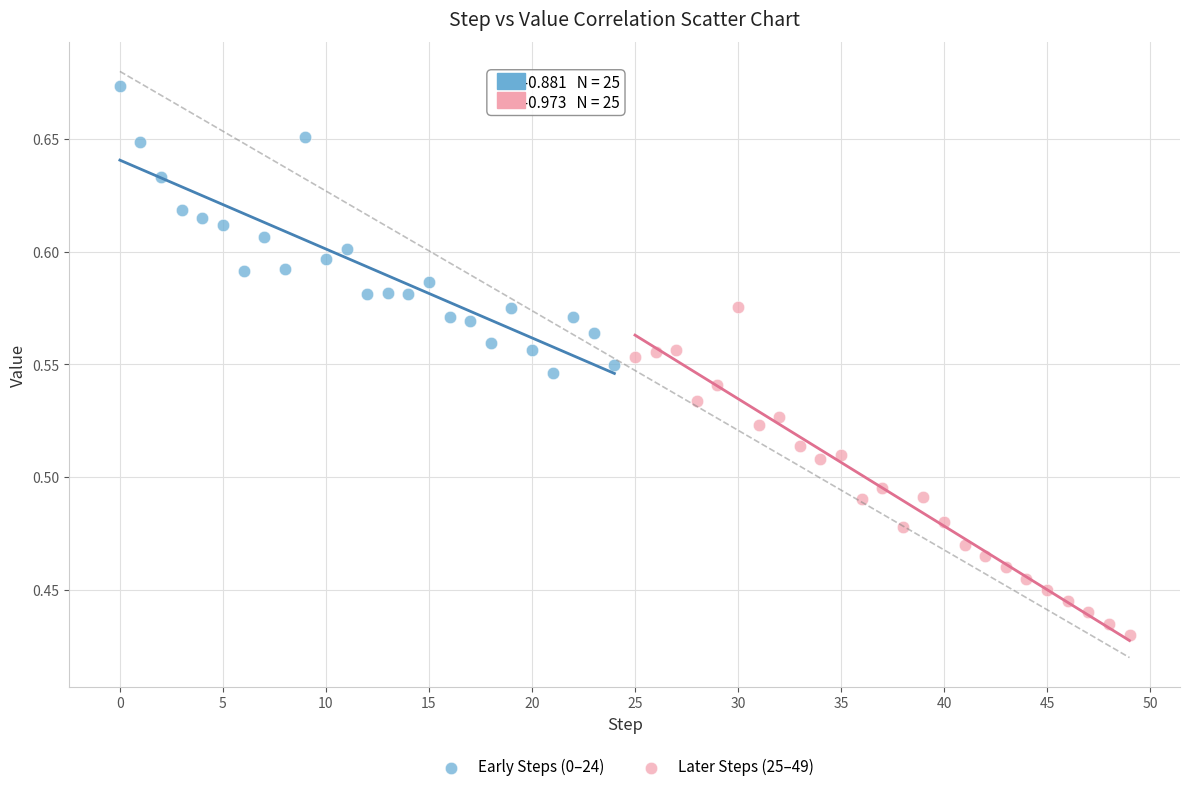

Which series has the widest spread of Y values?

Later Steps (25–49)